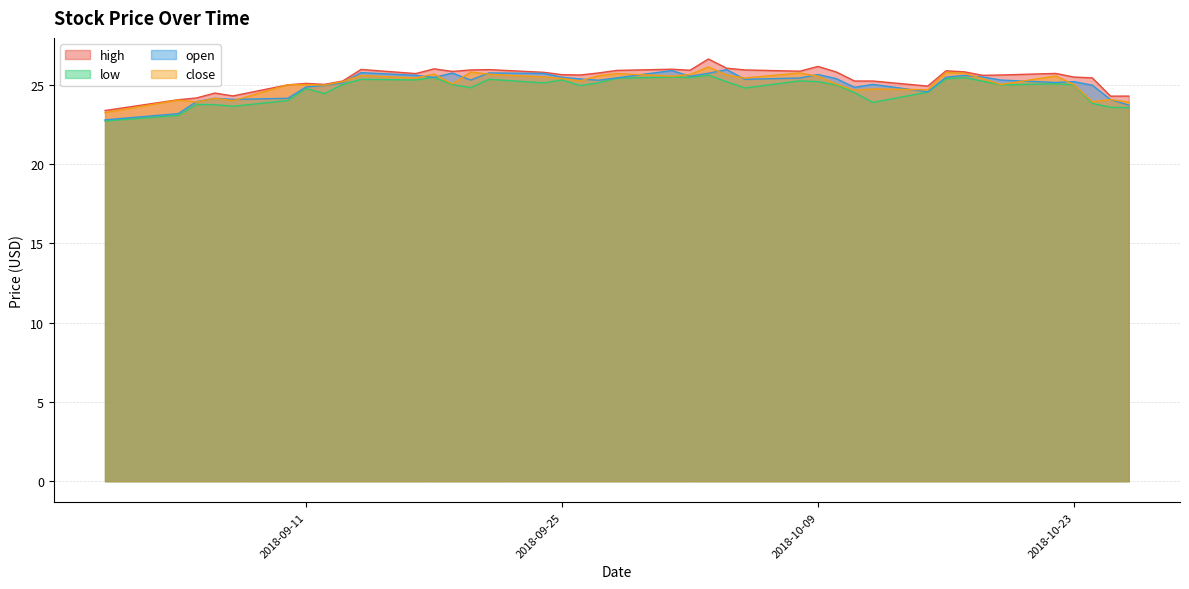

Is the value of close at 2018-10-26 greater than the value of high at 2018-09-19?

No